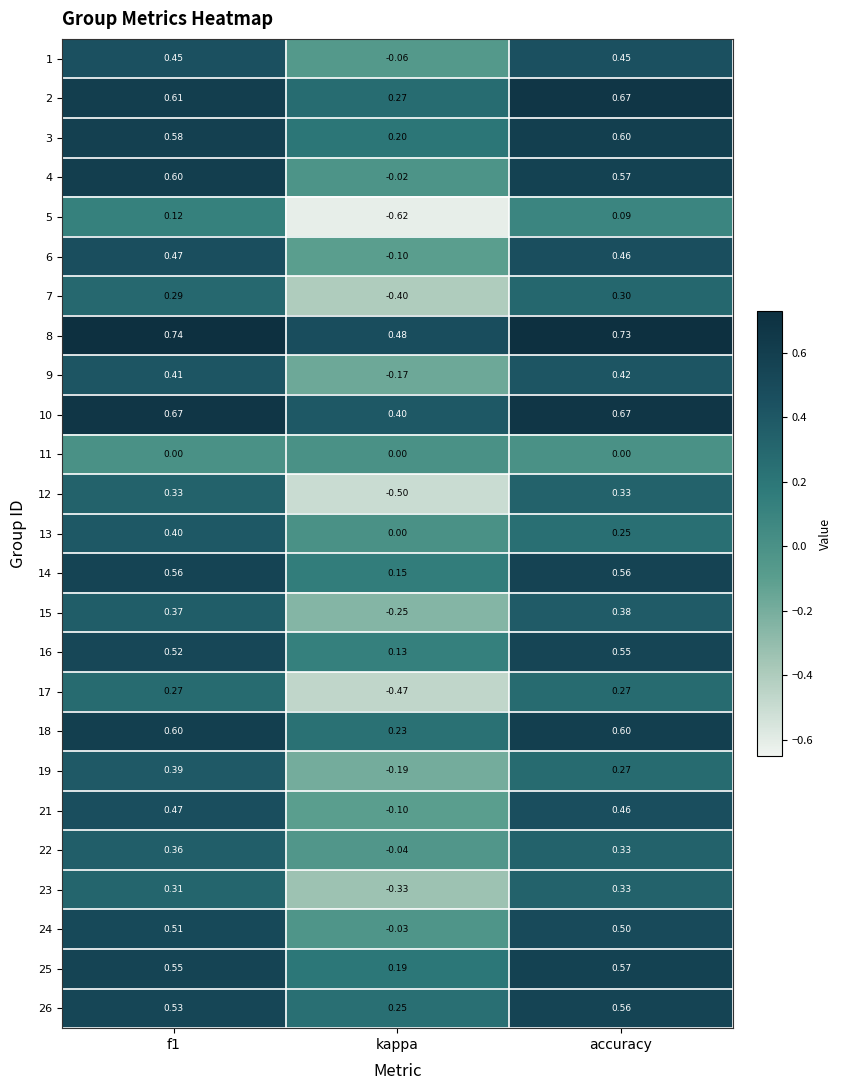

At which label is 21 closest to 0?

kappa